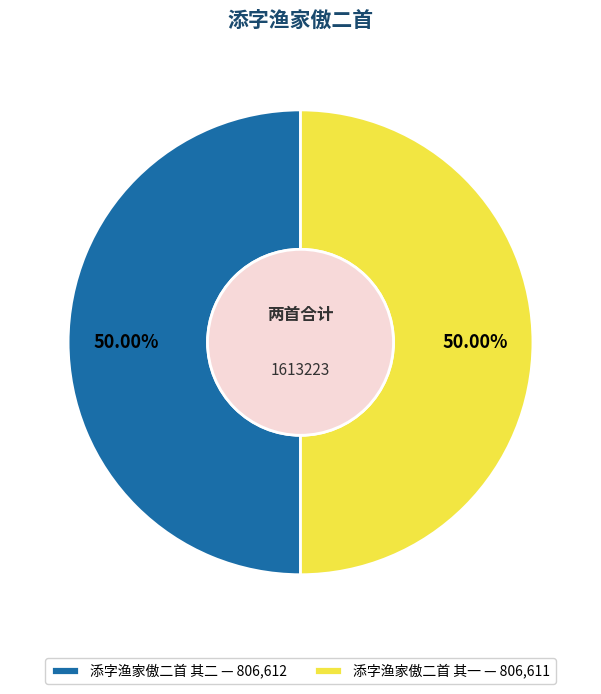

Rank the categories by value from highest to lowest.

添字渔家傲二首 其二, 添字渔家傲二首 其一